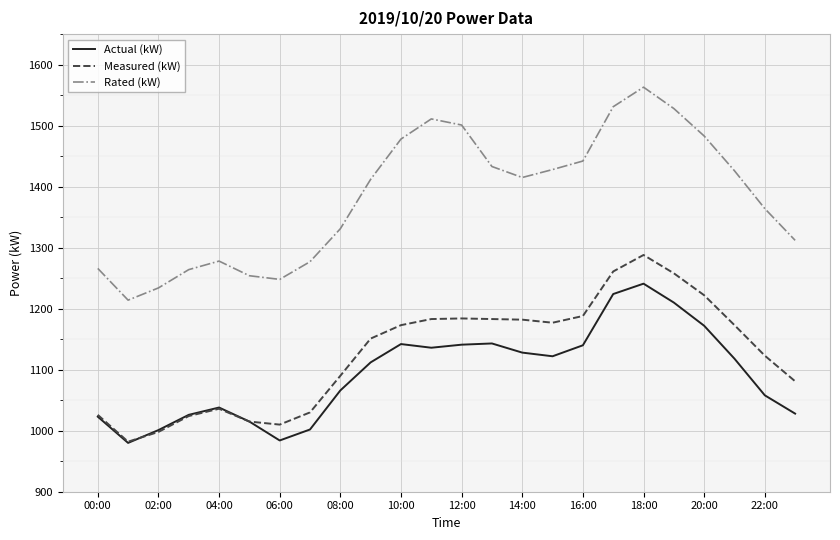

Which series has the largest range (max minus min)?

Rated (kW)